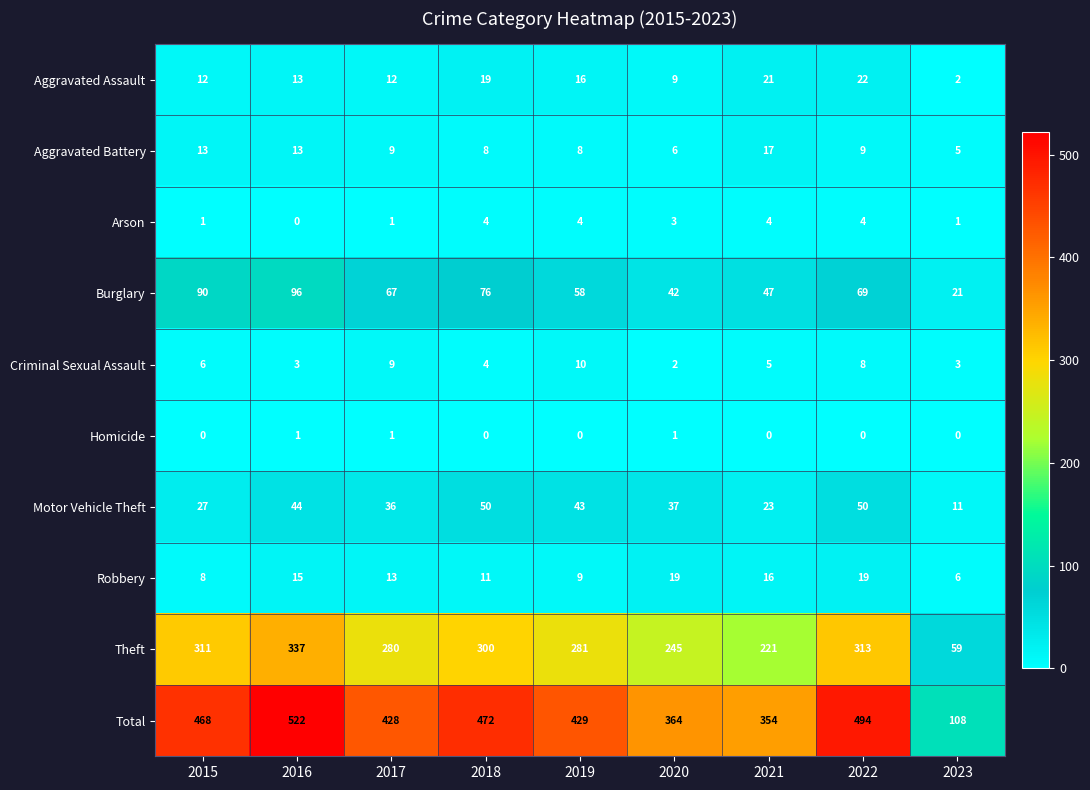

Count the Arson values in the range 1 to 4.

8